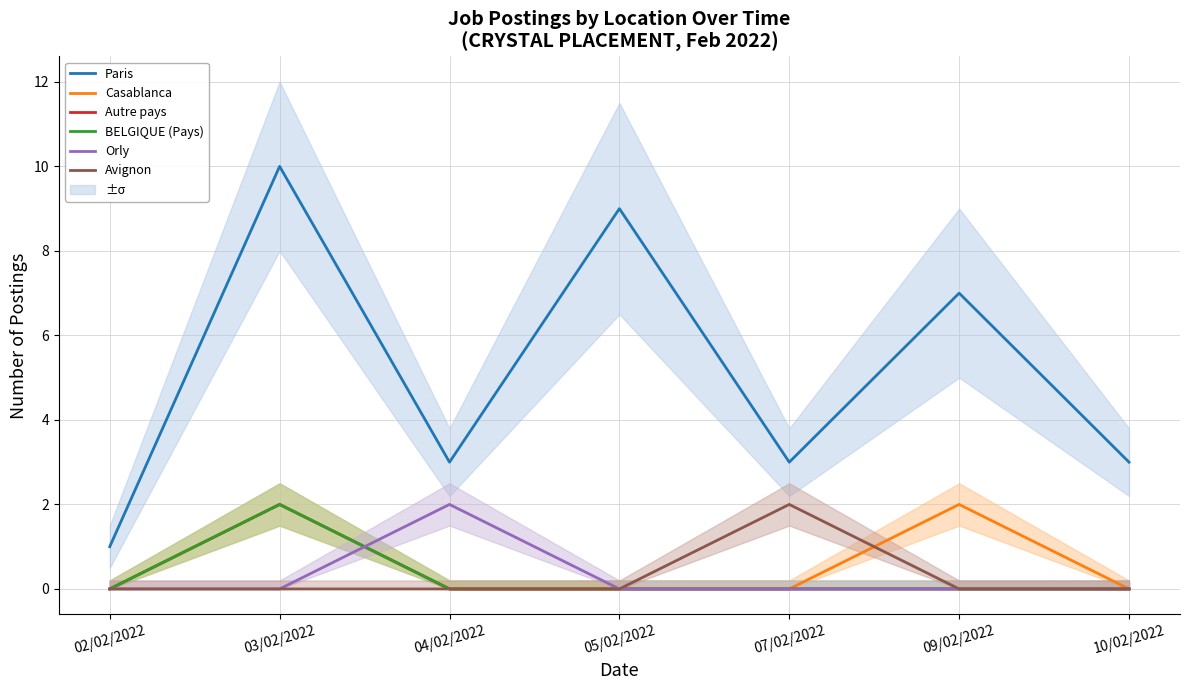

Which series has the widest spread of values?

Paris